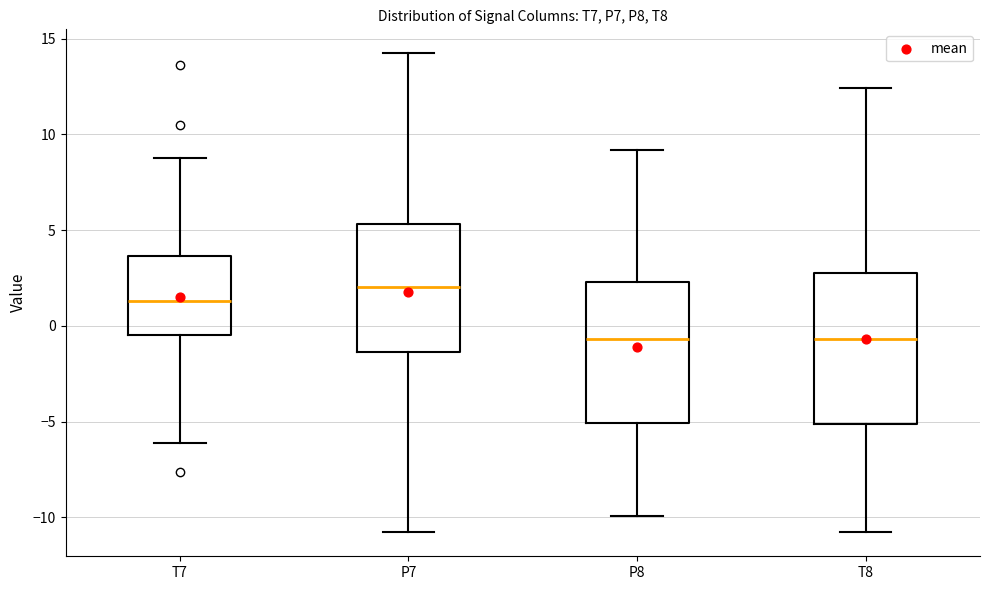

Reading left to right, transcribe this box plot: for each box, give where its median line is, the range the box spans, and where its two whiskers end, as read against the y-axis. The values are not printed on the chart, so give them approximately, as read against the axis.

T7: median 1.5, box -0.5 to 3.5, whiskers -6.0 to 9.0
P7: median 2.0, box -1.5 to 5.5, whiskers -11.0 to 14.0
P8: median -0.5, box -5.0 to 2.5, whiskers -10.0 to 9.0
T8: median -0.5, box -5.0 to 2.5, whiskers -11.0 to 12.5